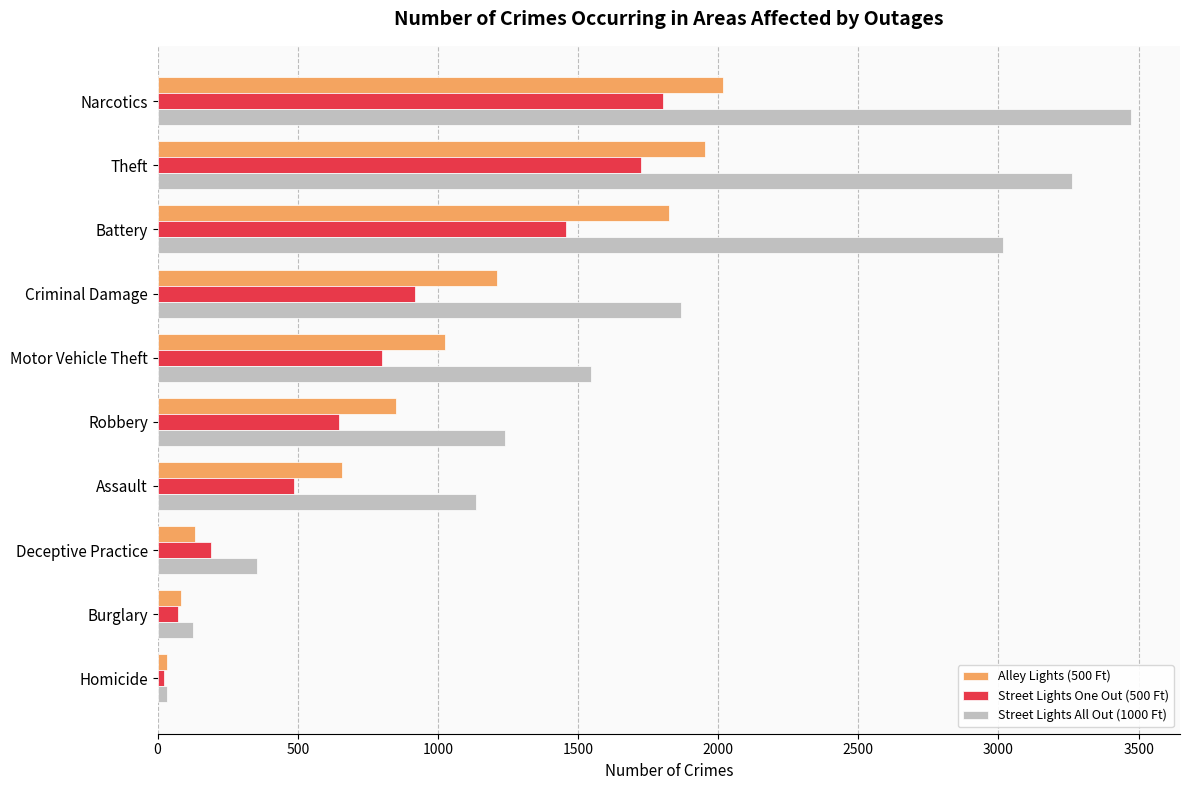

At which label does Street Lights One Out (500 Ft) reach its peak?

Narcotics